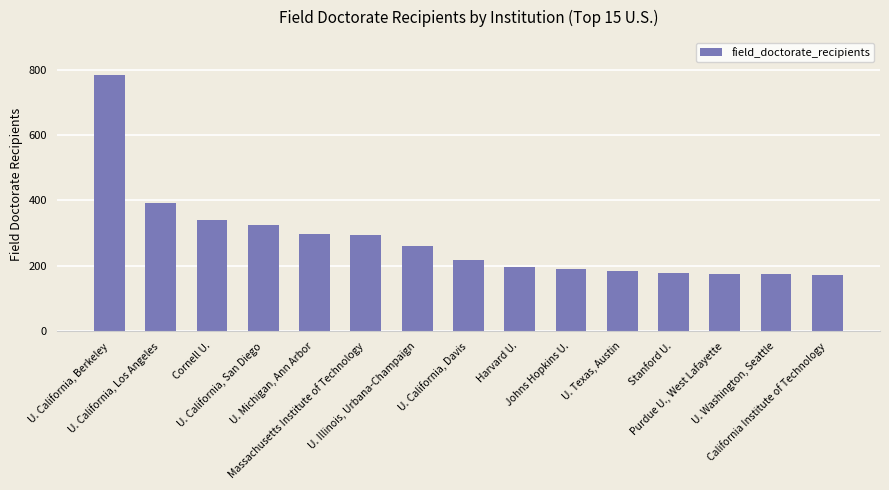

What is the value of the 10th bar from the left?

189